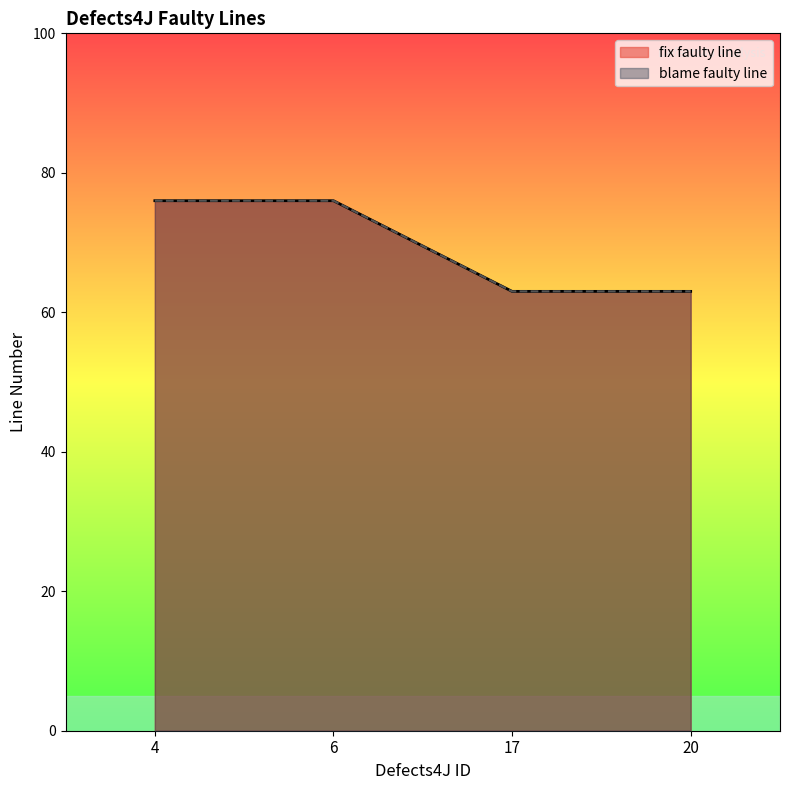

True or false: blame faulty line and fix faulty line cross at least once.

False